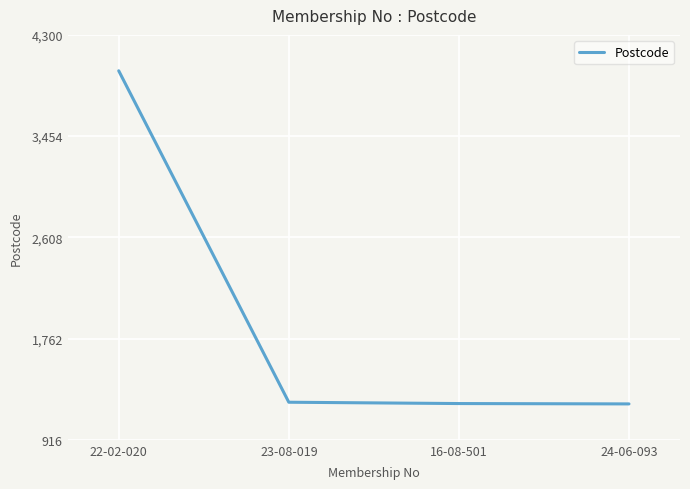

At which category does the chart reach its peak across all series?

22-02-020